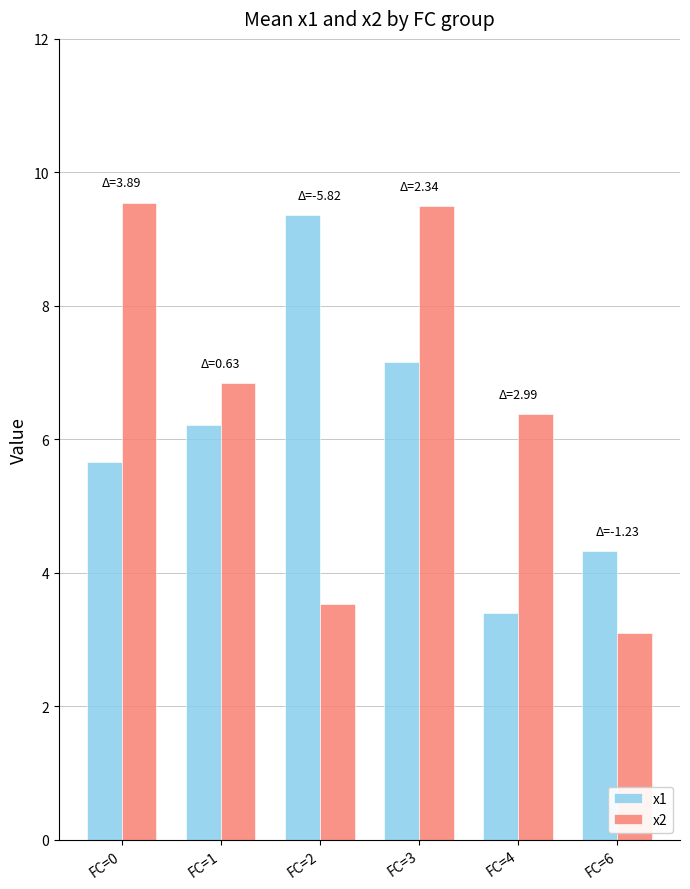

What is the value of the x1 bar at the 5th from the left?

3.4